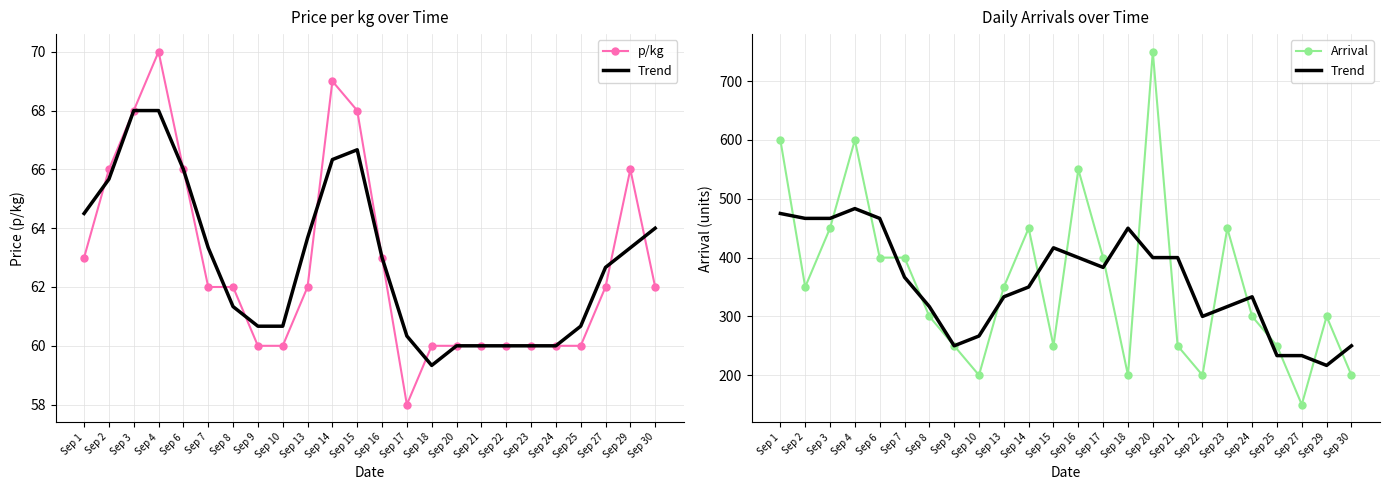

At which category does p/kg reach its first local peak?

Sep 4